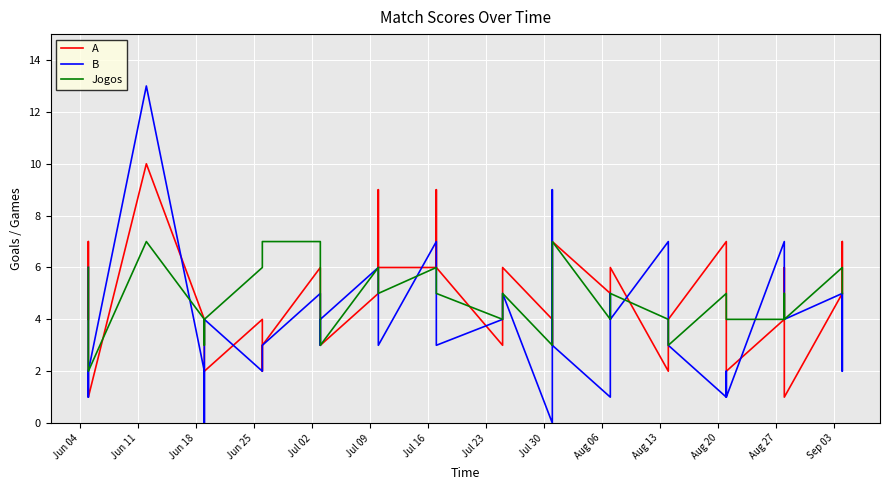

Where does the A series first go above 5?

Jun 11